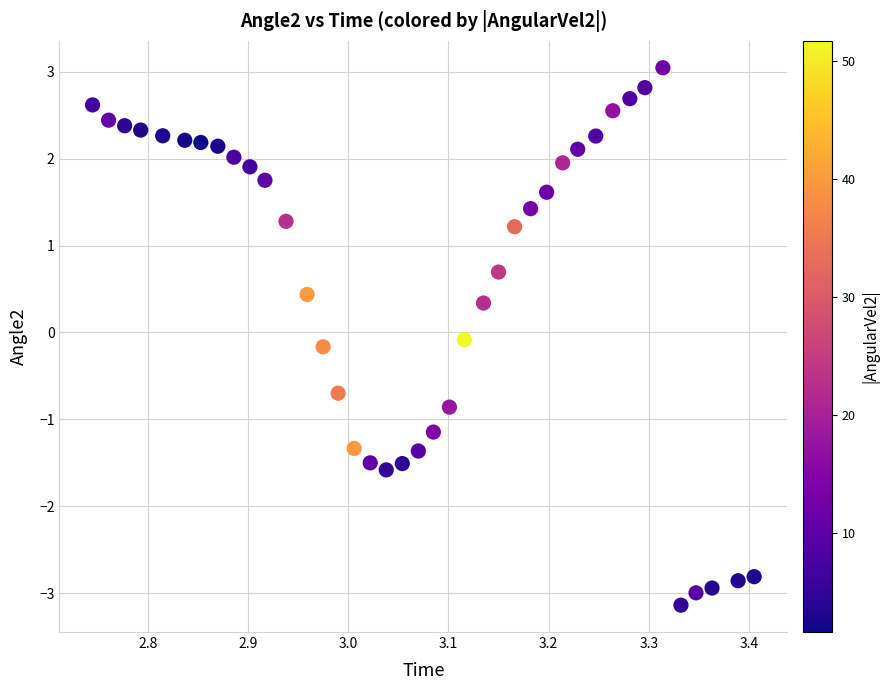

What is the range of X values (max minus min)?

0.7